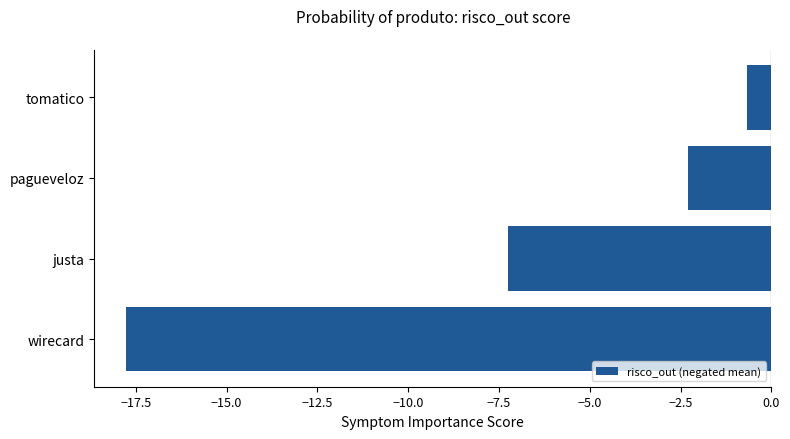

What is the average value?

-7.0